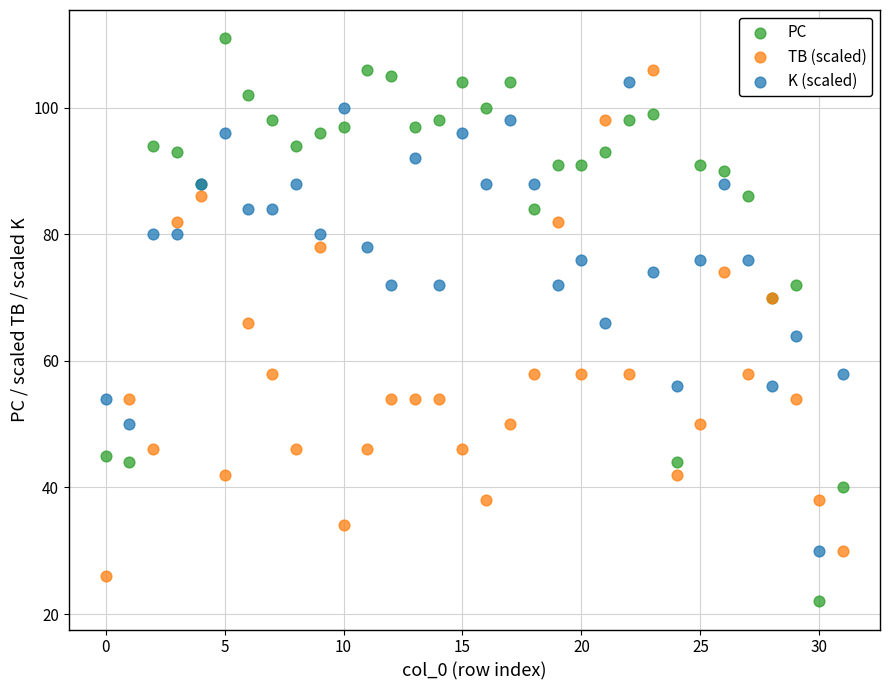

What are all the series names shown in the legend?

PC, TB (scaled), K (scaled)